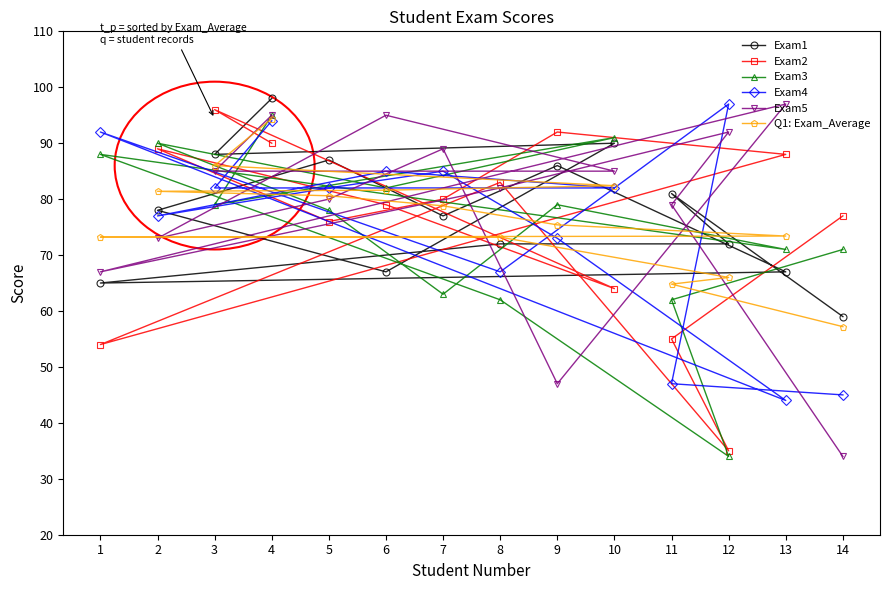

At 2, list the series in order from smallest to largest.

Exam5, Exam4, Exam1, Q1: Exam_Average, Exam2, Exam3